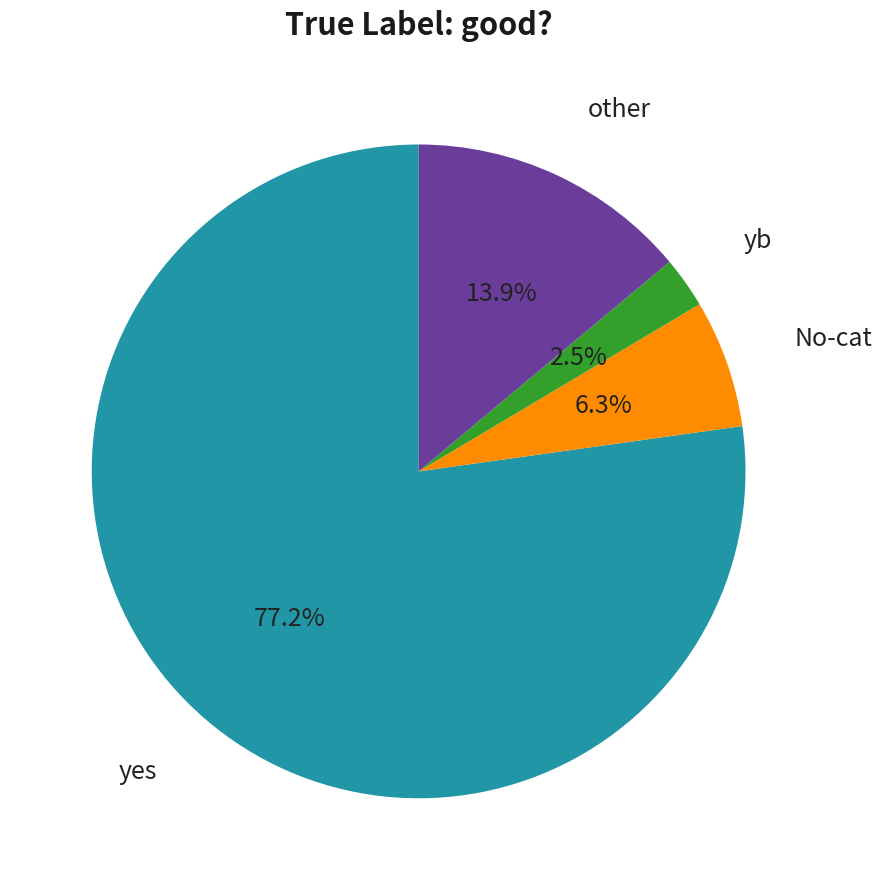

Which slice is the largest?

yes